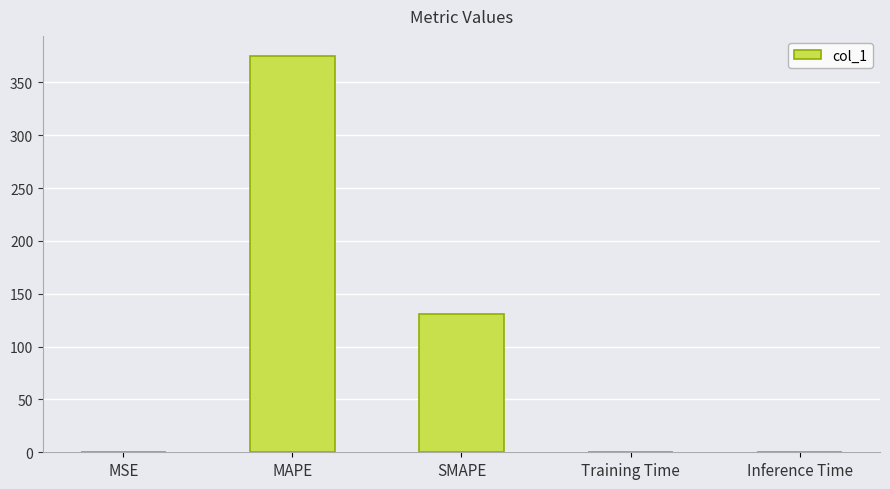

How many distinct data groups are displayed?

1